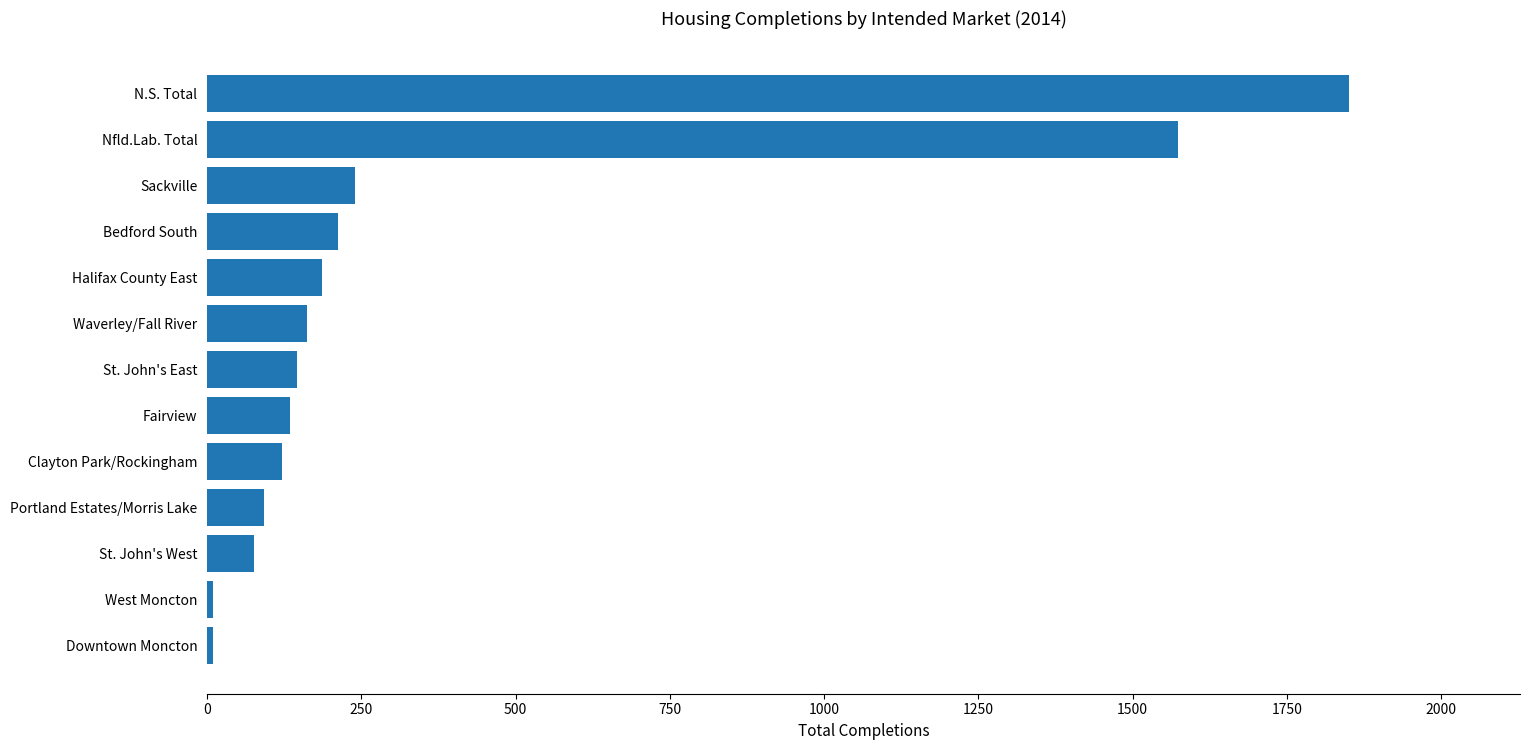

What is the sum of all values?

4814